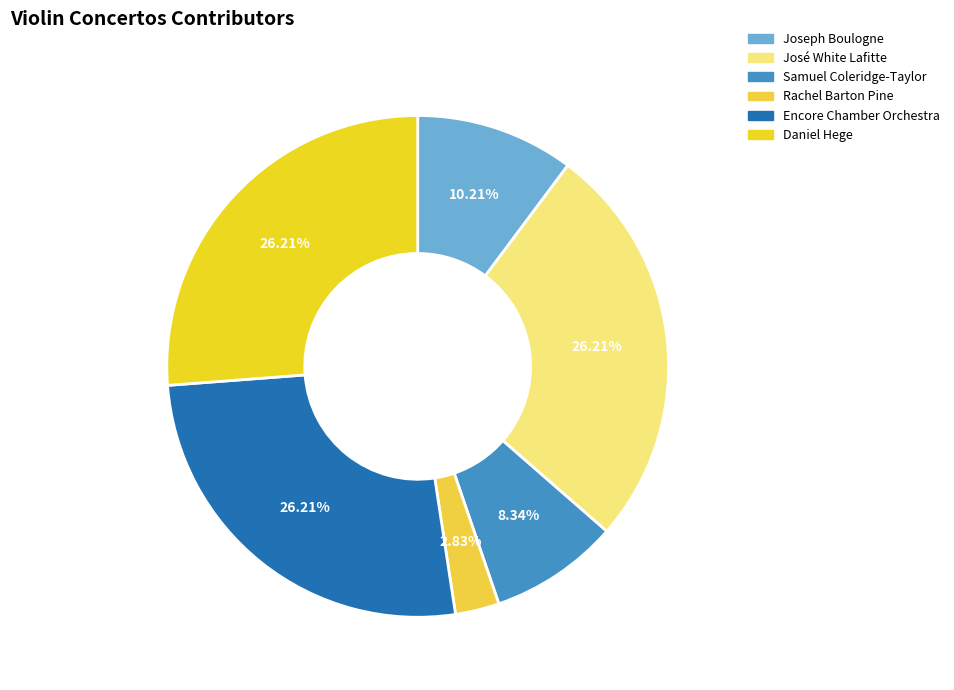

How many segments does this pie chart have?

6